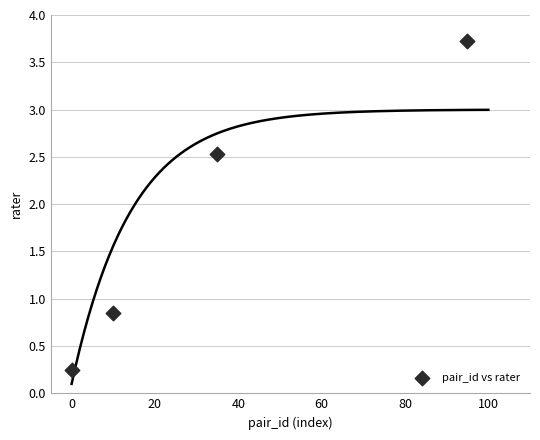

What is the range of Y values (max minus min)?

3.5